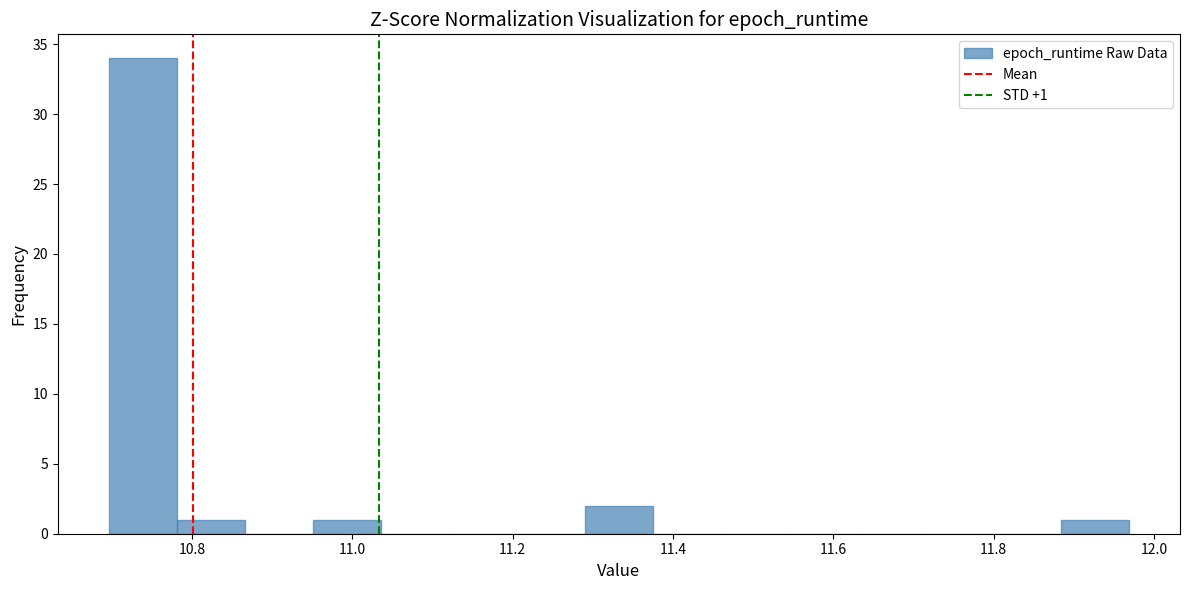

Which range on the x-axis has the tallest bar?

10.70 to 10.78